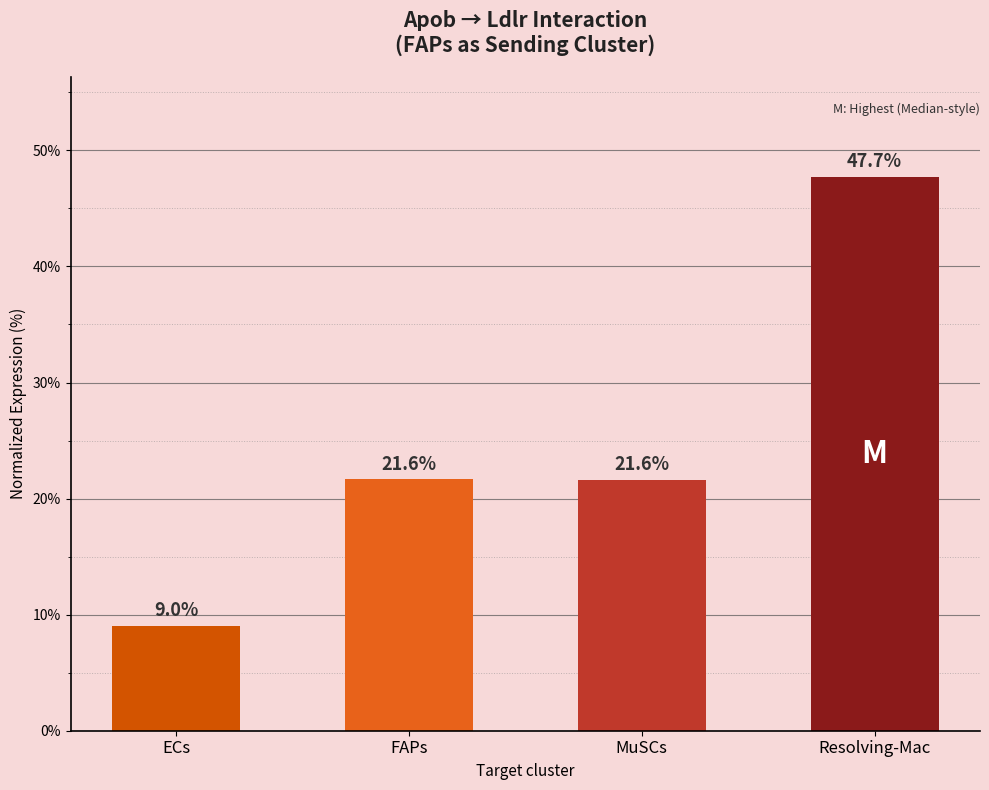

Which has a higher value, FAPs or Resolving-Mac?

Resolving-Mac